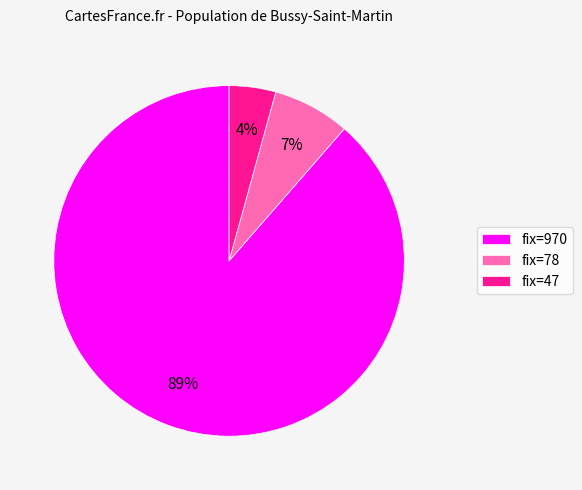

Count the number of slices in the pie.

3